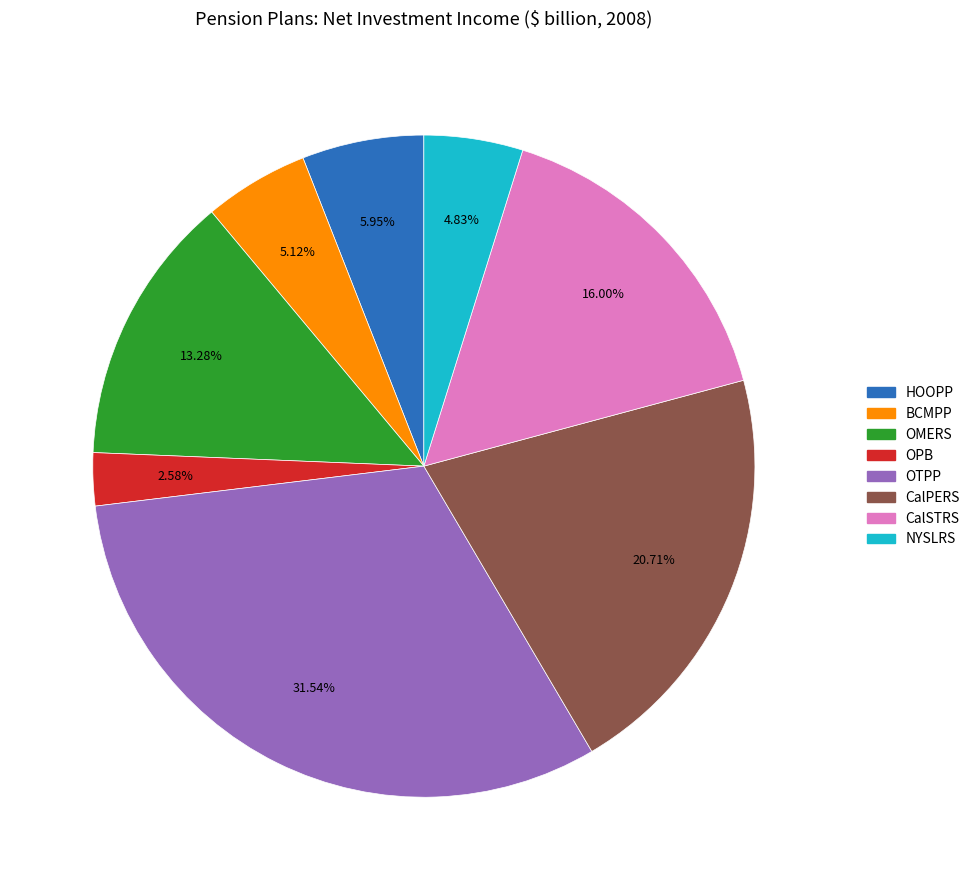

Do OMERS and NYSLRS together represent more than half of the pie?

No